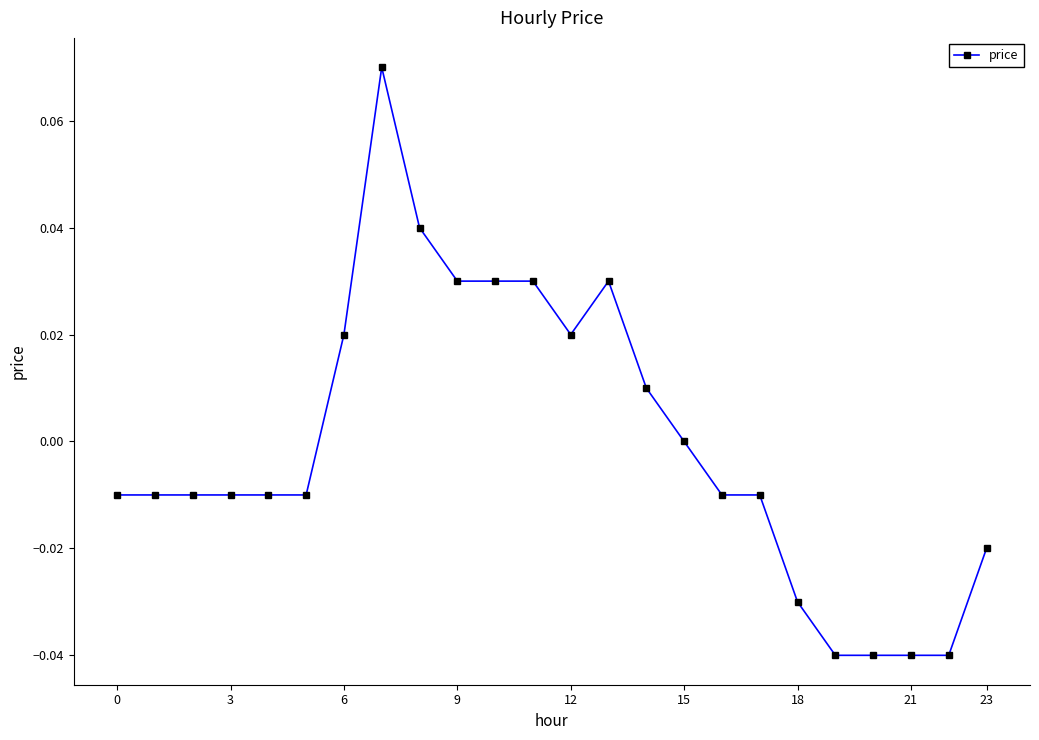

True or false: there are more than 0 points higher than both neighbors.

True